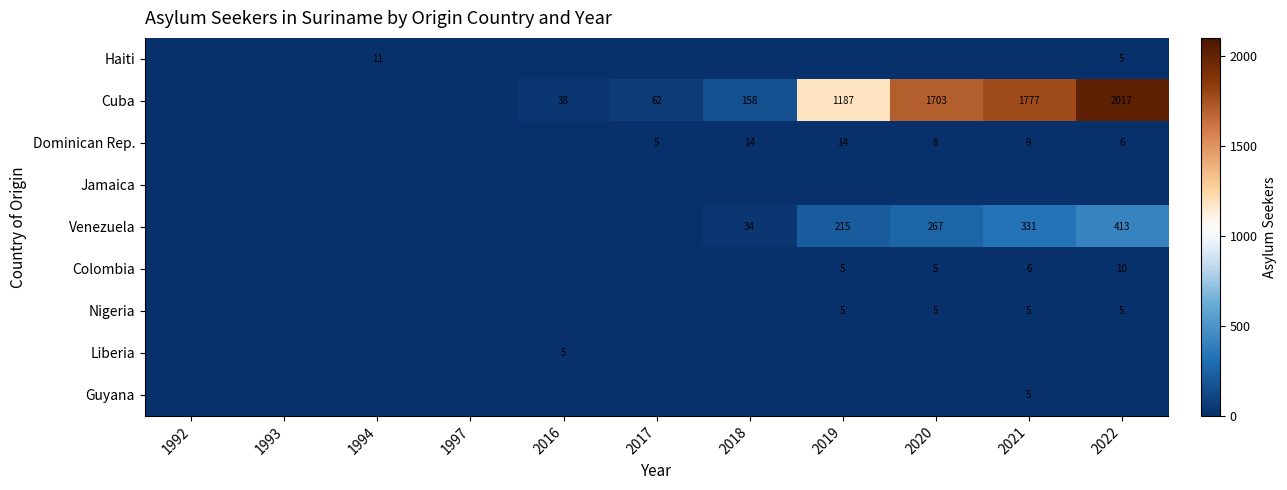

At how many categories does at least one series exceed 726?

4